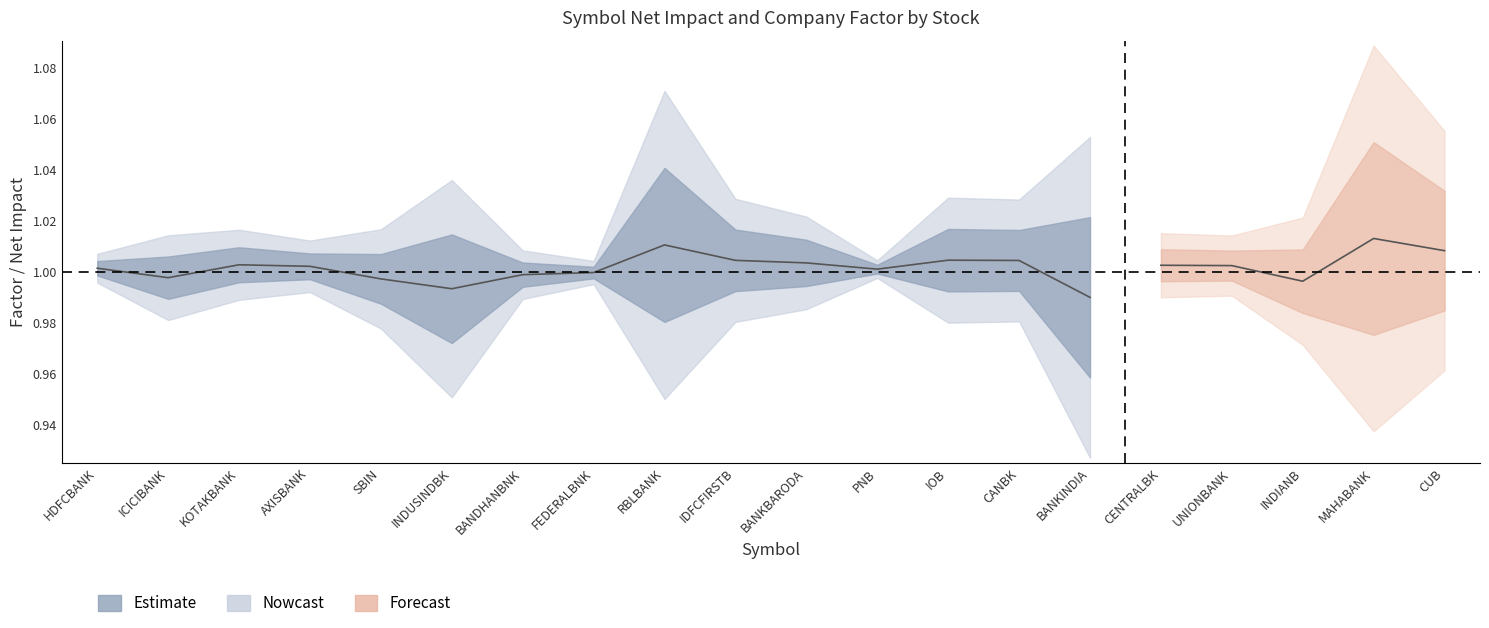

True or false: Net Impact has more than 1 interior local peaks.

True